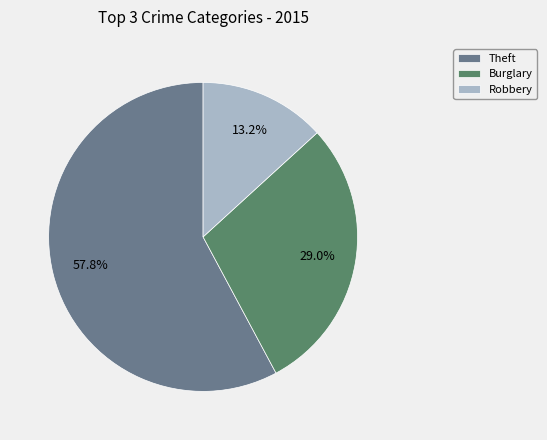

How much of the chart is everything except Theft?

42.2%